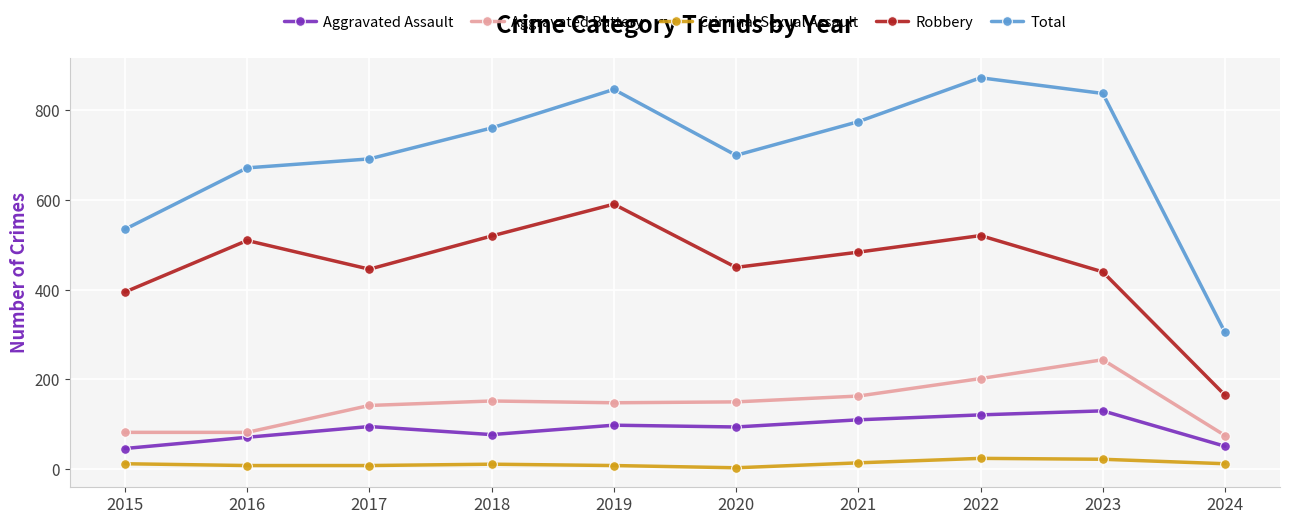

Where is the first local maximum for Total?

2019